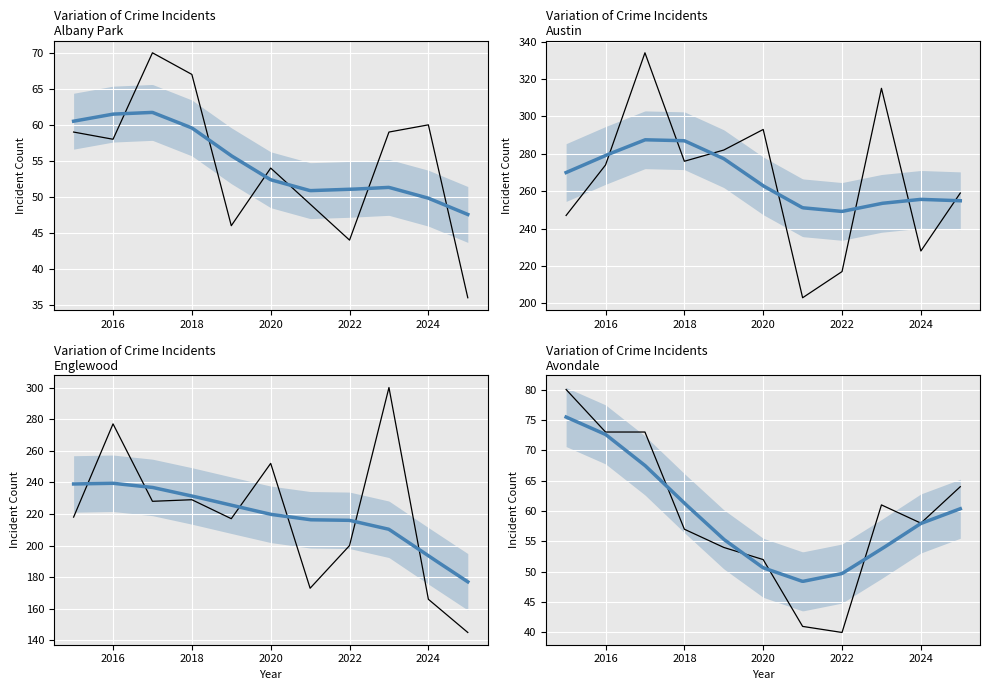

What is the minimum value shown in the chart?

36